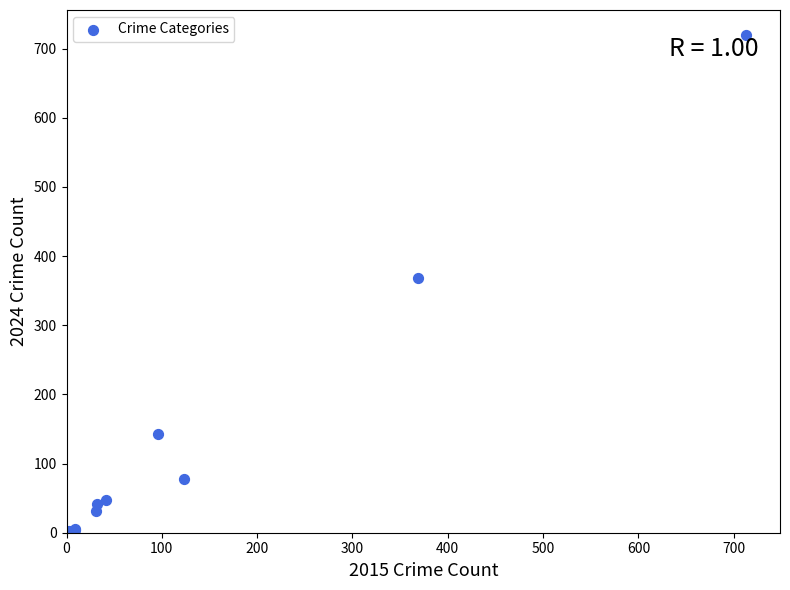

What Y value in the scatter plot is closest to 361?

369